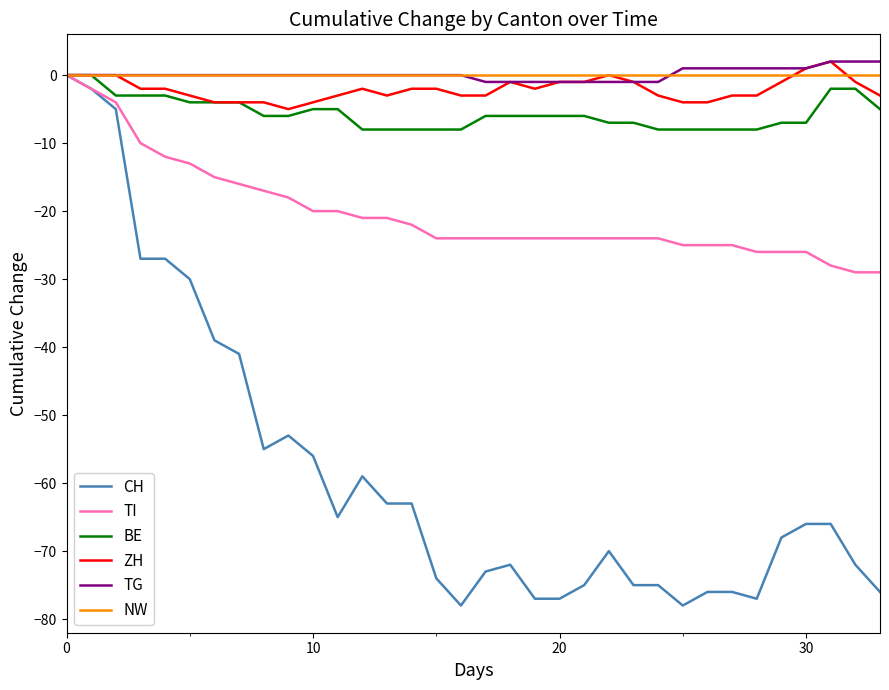

Which series has the largest range (max minus min)?

CH